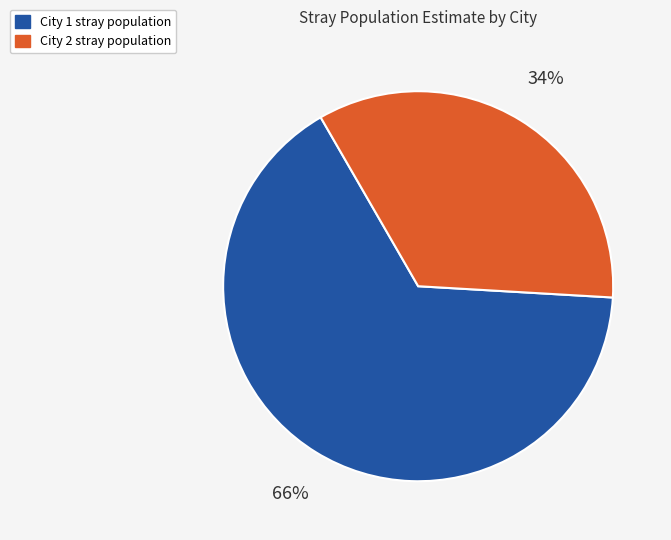

To the nearest percent, what percentage of the pie is City 1?

66%